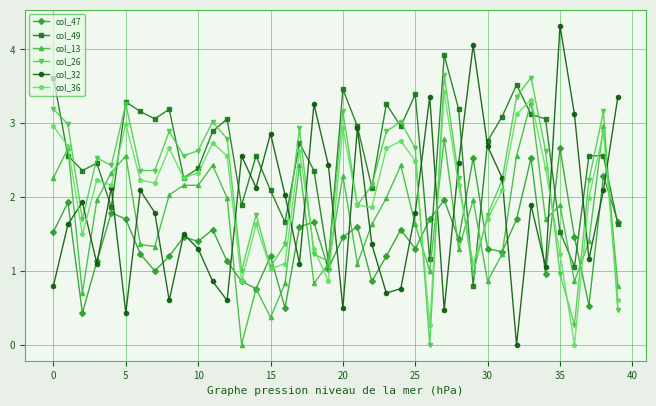

Is this an area chart (filled region under the line)?

No